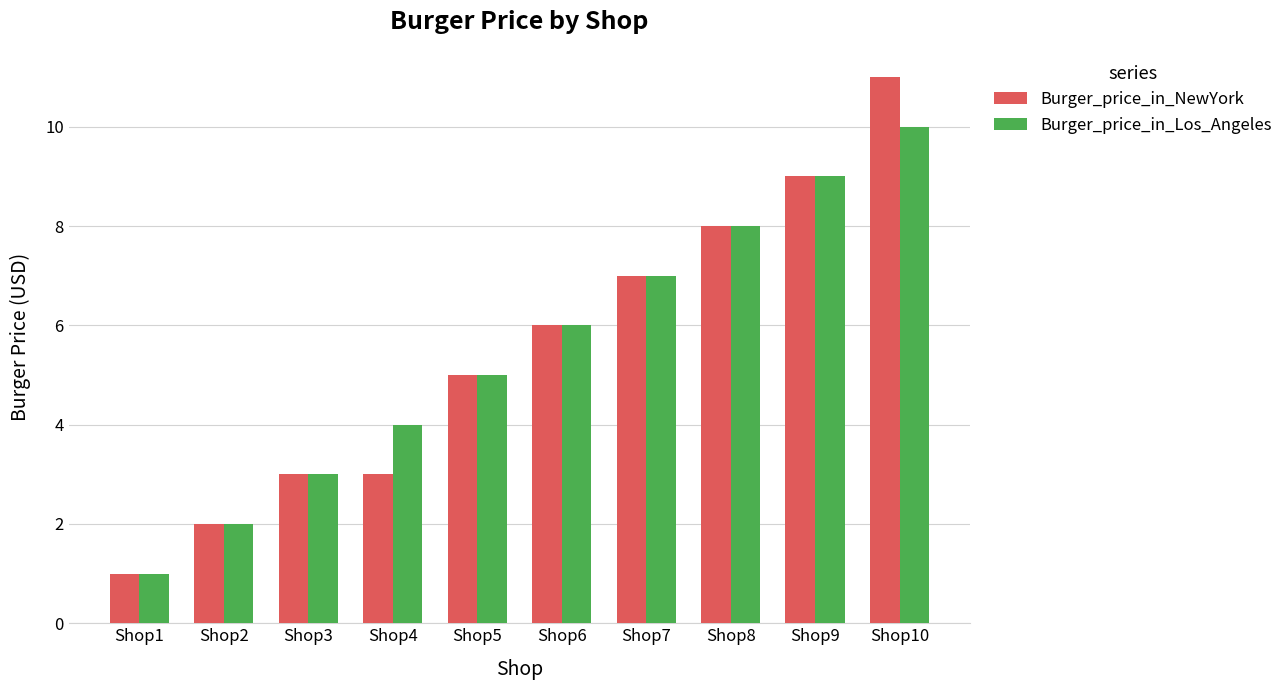

What is the sum of the Burger_price_in_Los_Angeles values at Shop6 and Shop4?

10